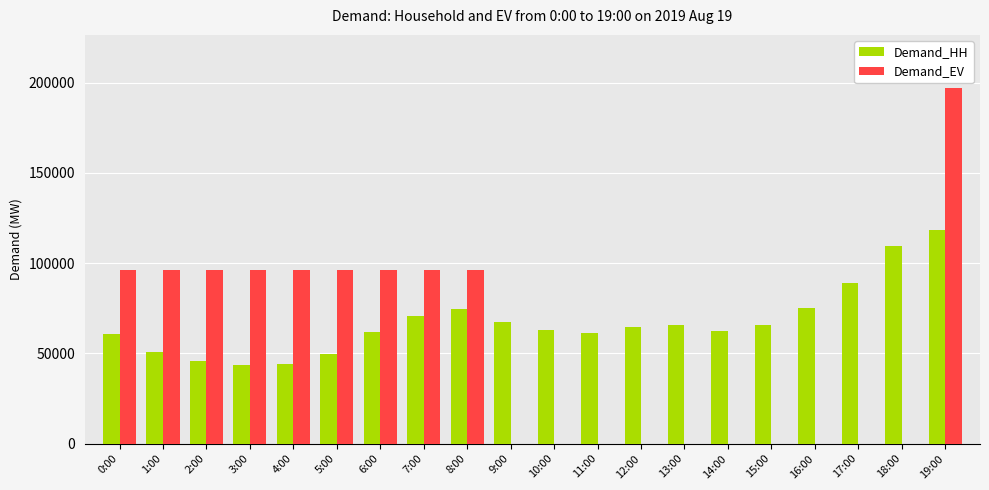

What is the sum of all Demand_HH values?

1342991.2